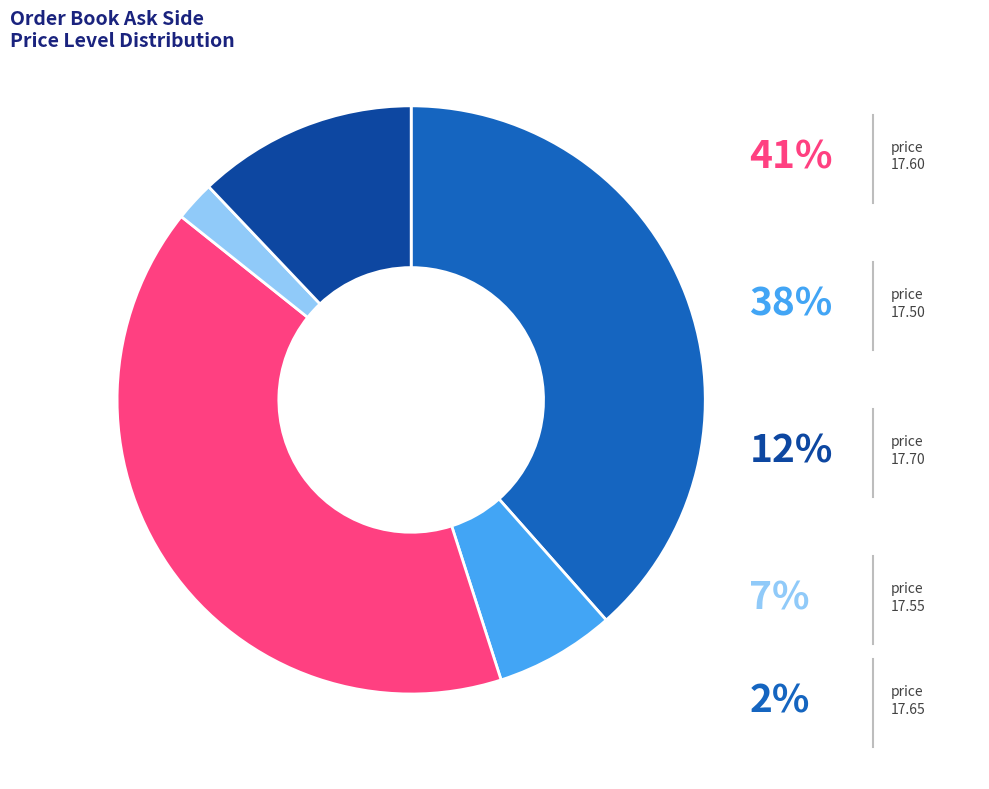

Is 17.65 the majority of the pie?

No